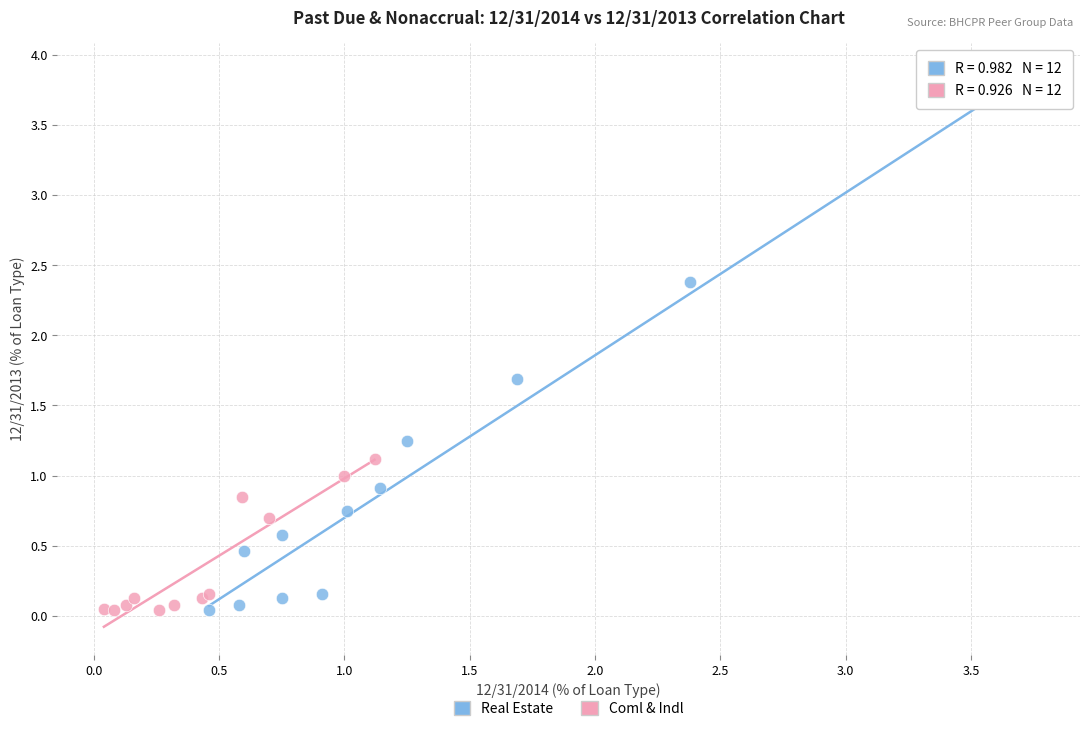

Which series has the widest spread of Y values?

Real Estate